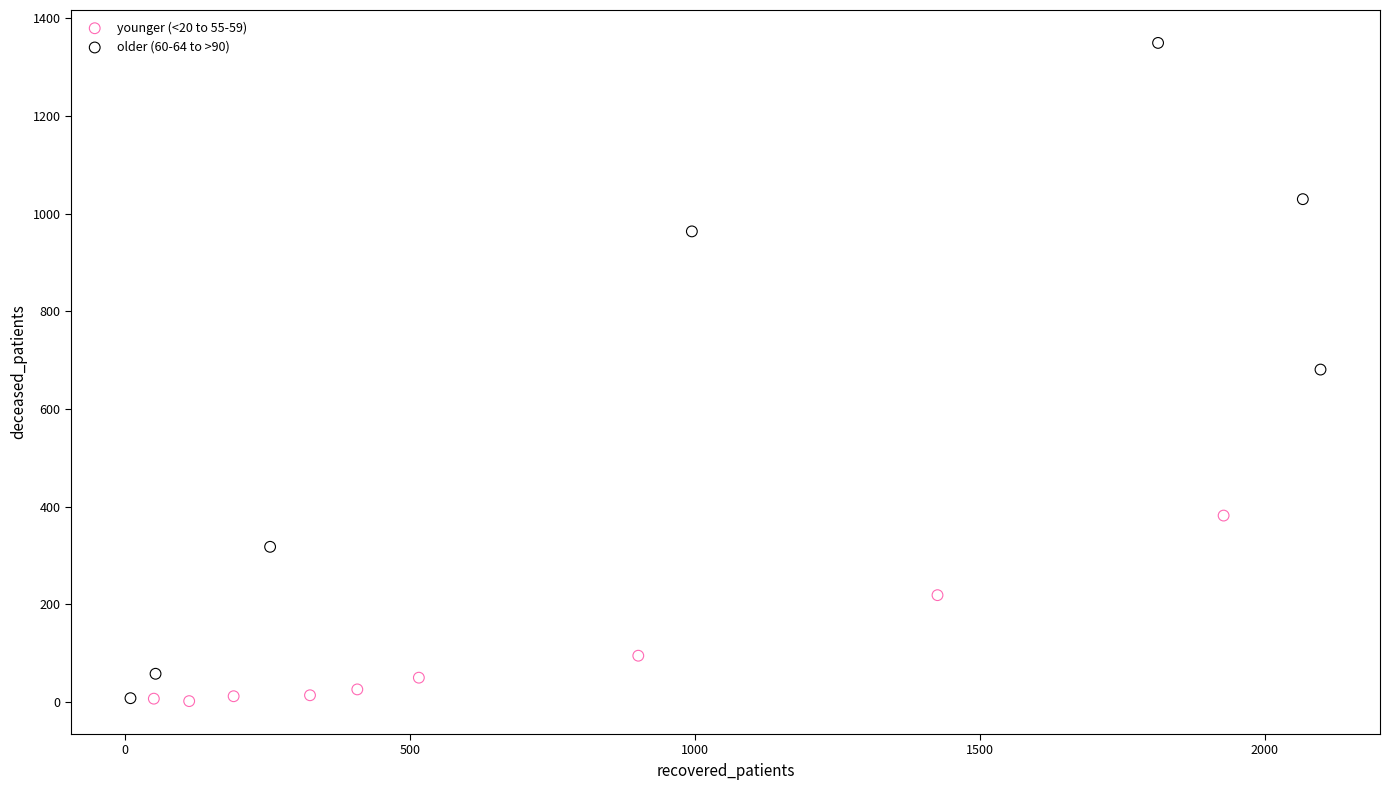

Which series reaches the maximum Y coordinate?

older (60-64 to >90)